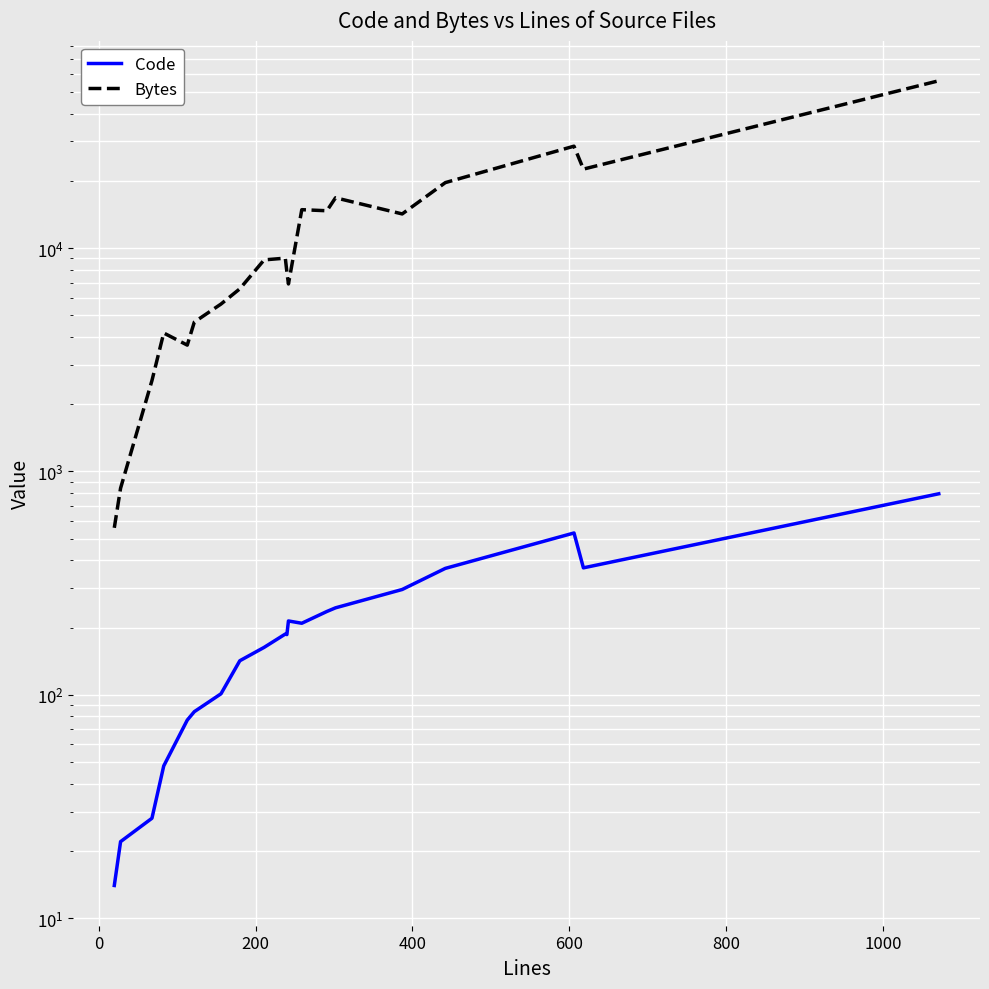

How many data points in Bytes are above 8850?

9